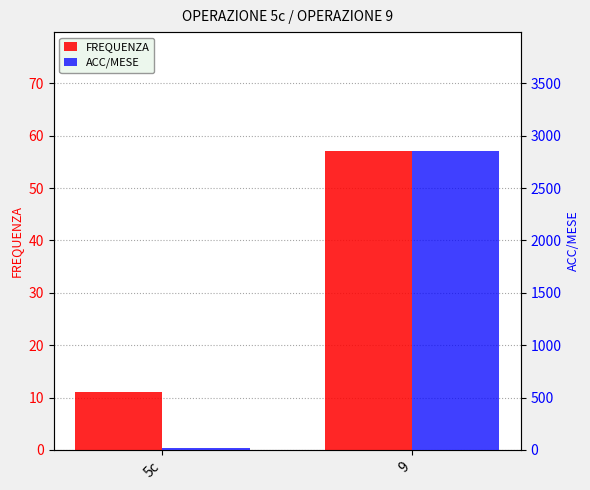

Which series changed the most between 5c and 9?

ACC/MESE